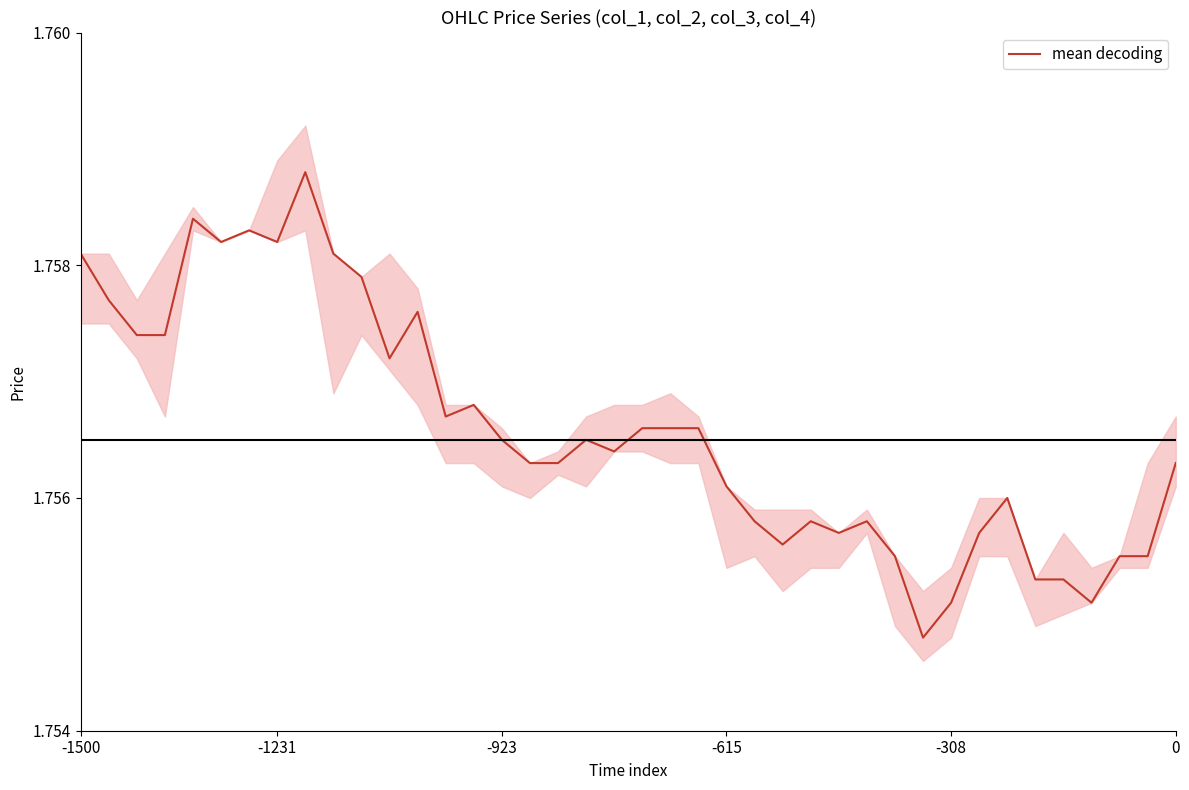

Is it true that the value at -1231 is 1.8?

True